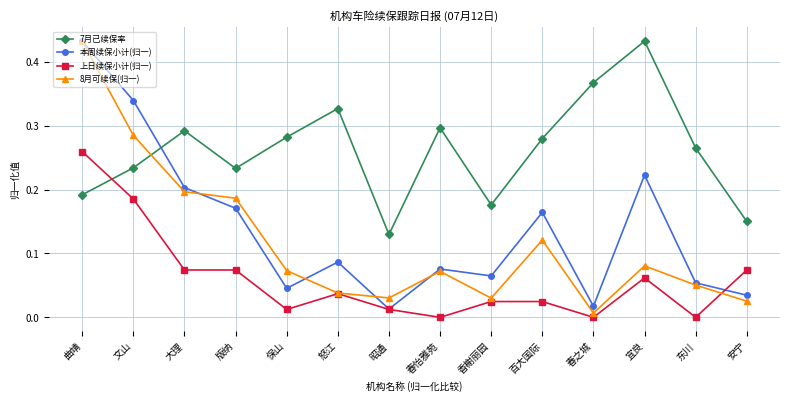

What is the label of the 9th point from the right?

怒江